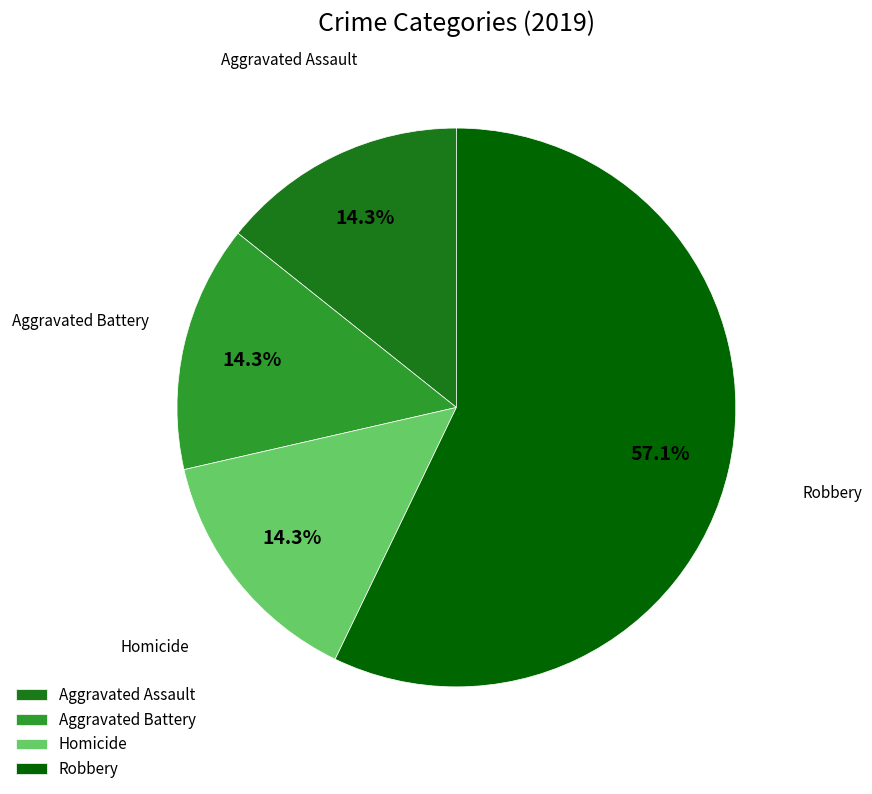

How many segments does this pie chart have?

4